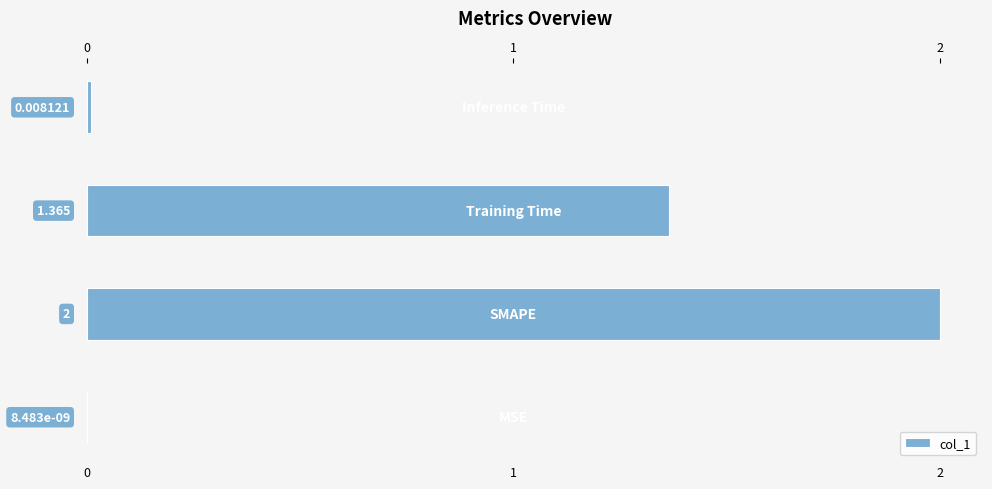

What is the difference between the maximum and minimum values?

2.0